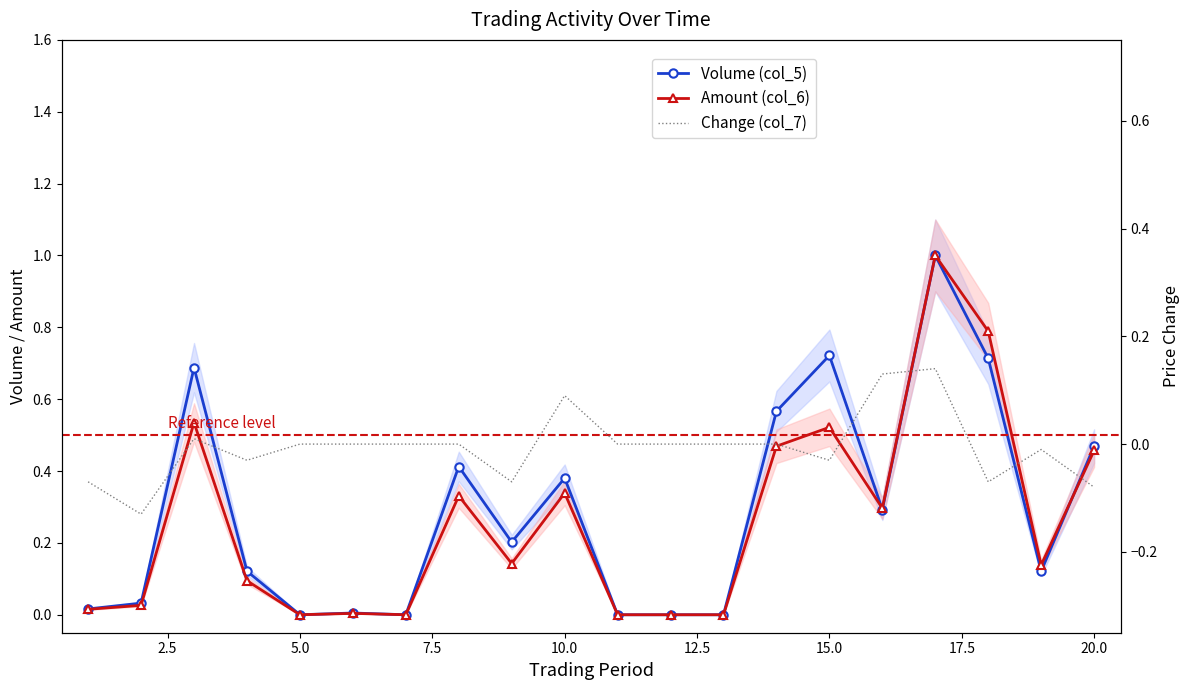

How many interior local valleys does the Volume (col_5) series have?

5